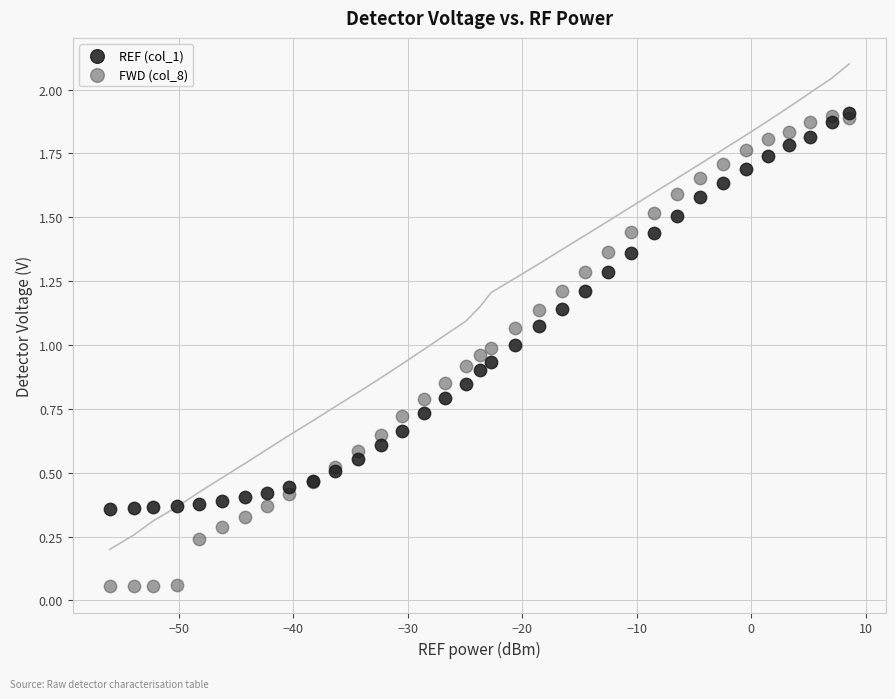

What are all the series names shown in the legend?

REF (col_1), FWD (col_8)